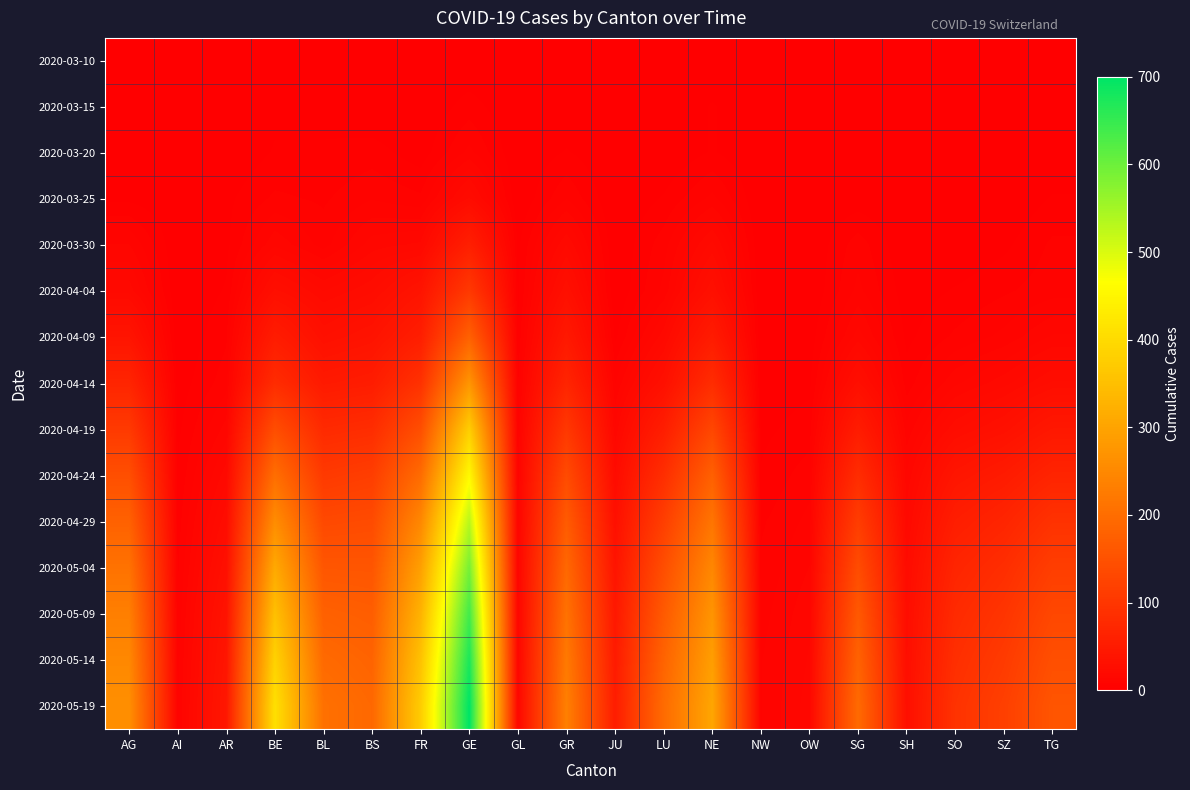

Which series has the largest range (max minus min)?

2020-05-19